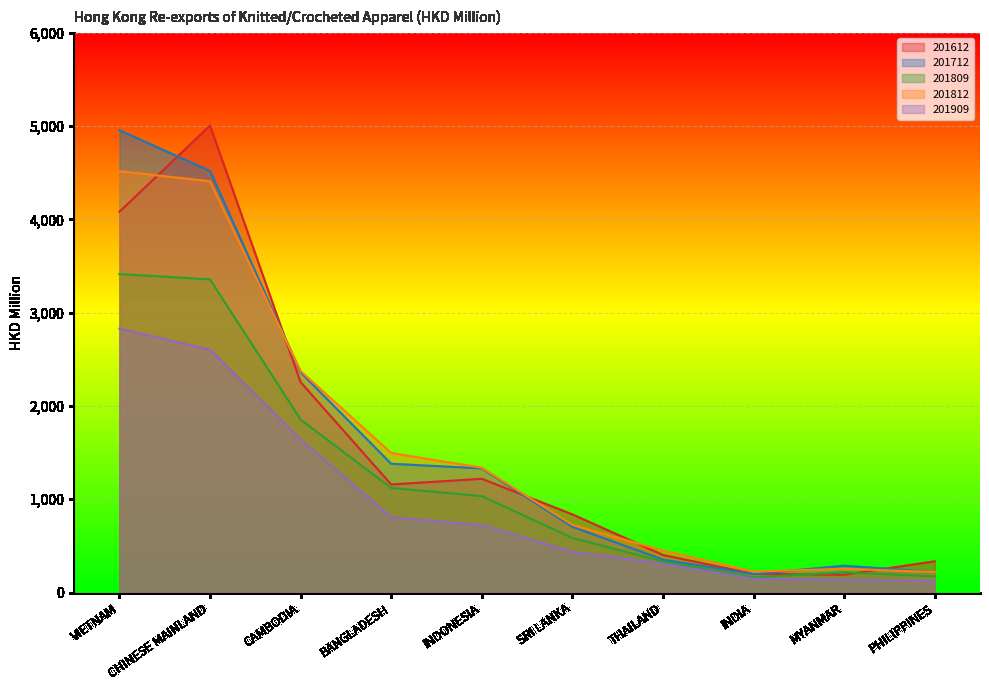

Where does the 201612 series first go above 1158?

VIETNAM